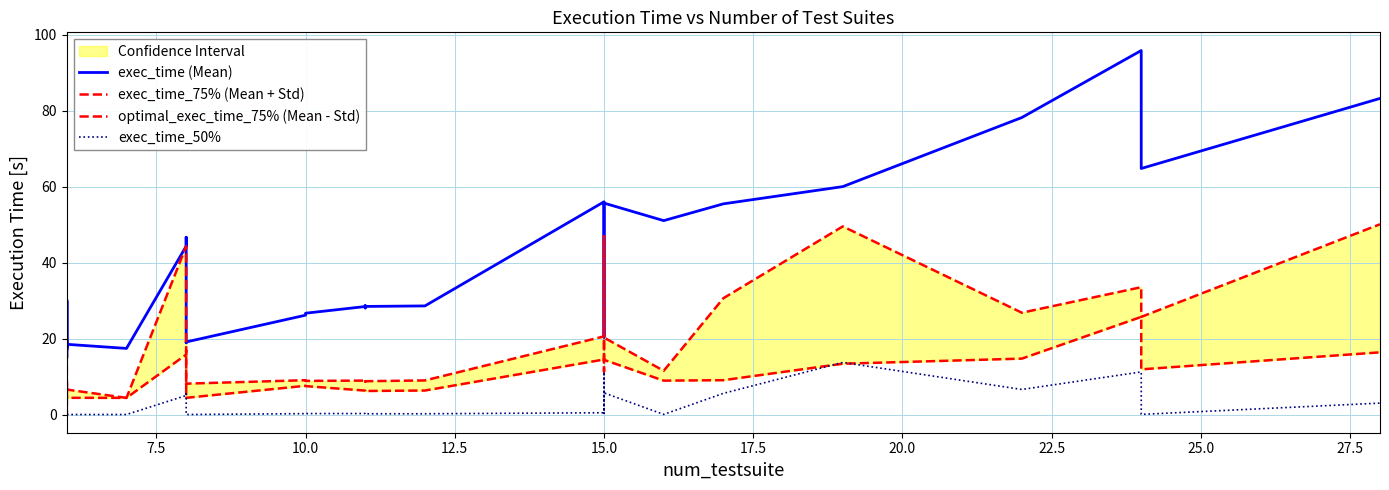

True or false: optimal_exec_time_75% (Mean - Std) and exec_time (Mean) cross at least once.

False